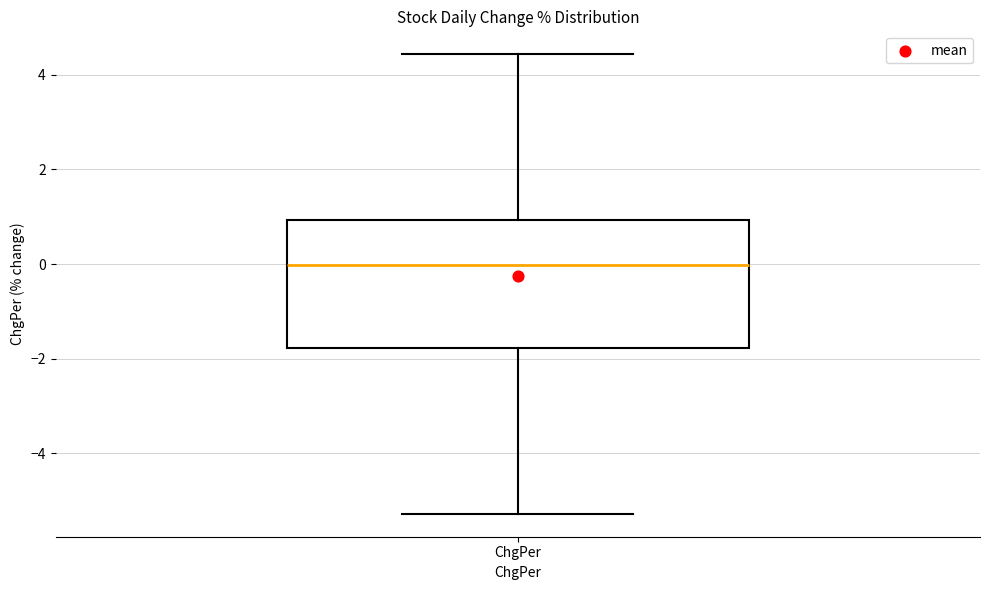

Read this box plot against the y-axis: the position of the median line, the range covered by the box, and the ends of both whiskers. The values are not printed on the chart, so give them approximately, as read against the axis.

median 0.0, box -1.8 to 1.0, whiskers -5.2 to 4.4